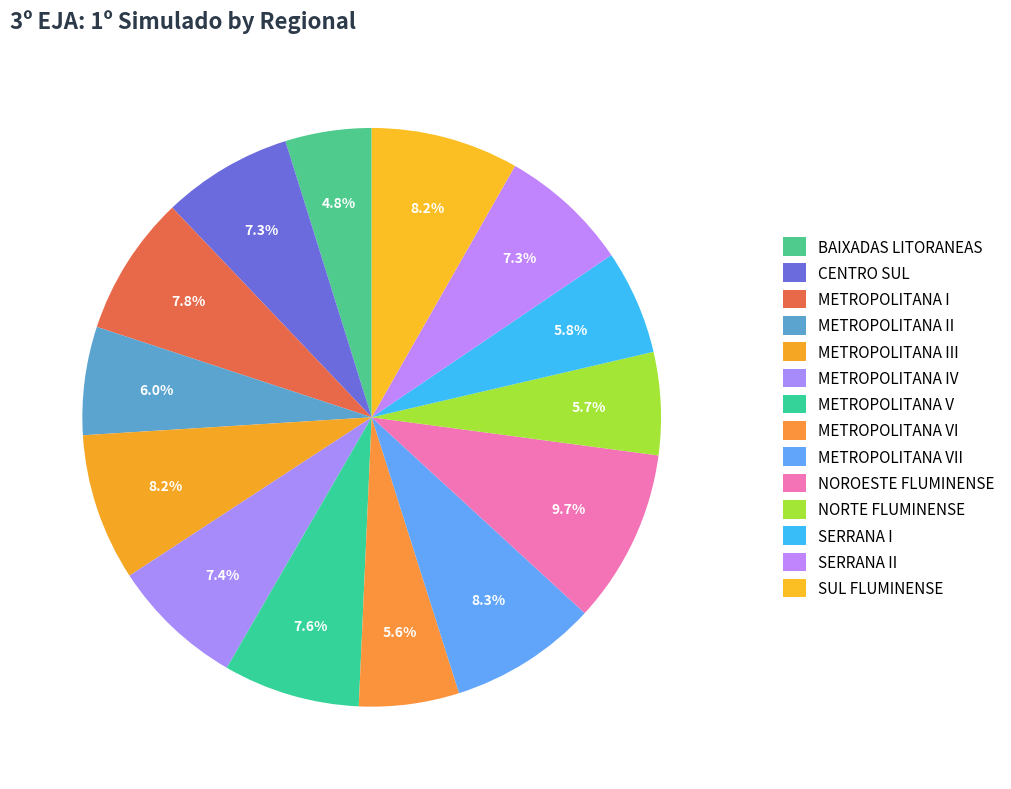

The SUL FLUMINENSE slice represents 8% of the pie. True or false?

True